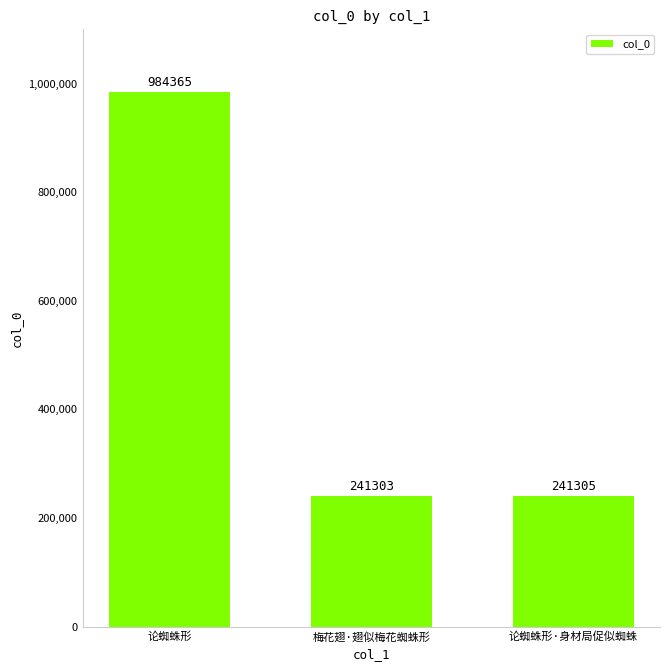

Reading left to right, extract all data points from this chart.

984365	241303	241305